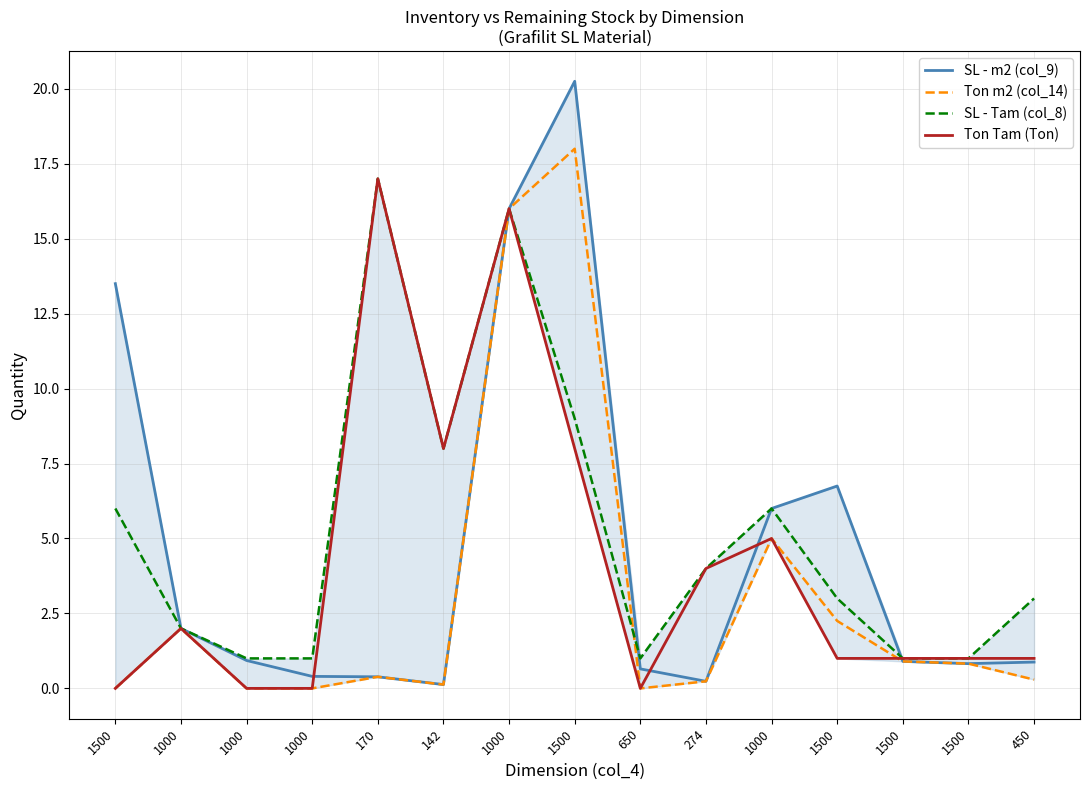

What are all the series names shown in the legend?

SL - m2 (col_9), Ton m2 (col_14), SL - Tam (col_8), Ton Tam (Ton)